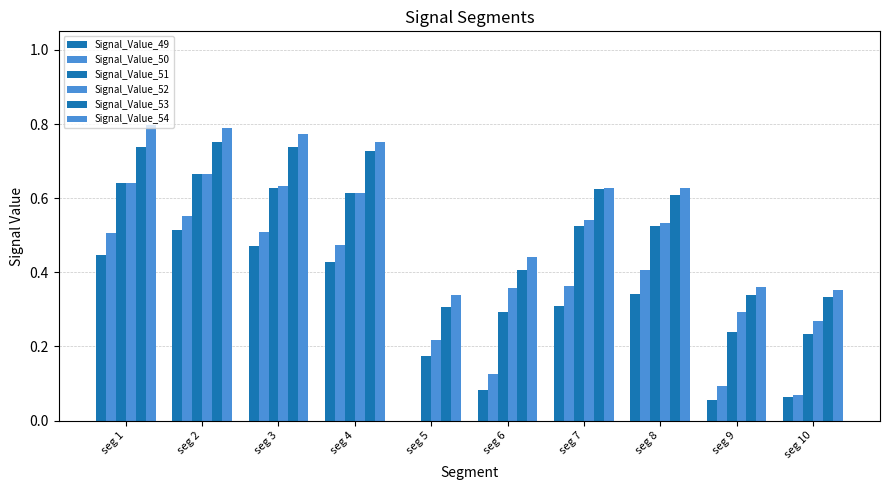

How many categories are shown in the chart?

10